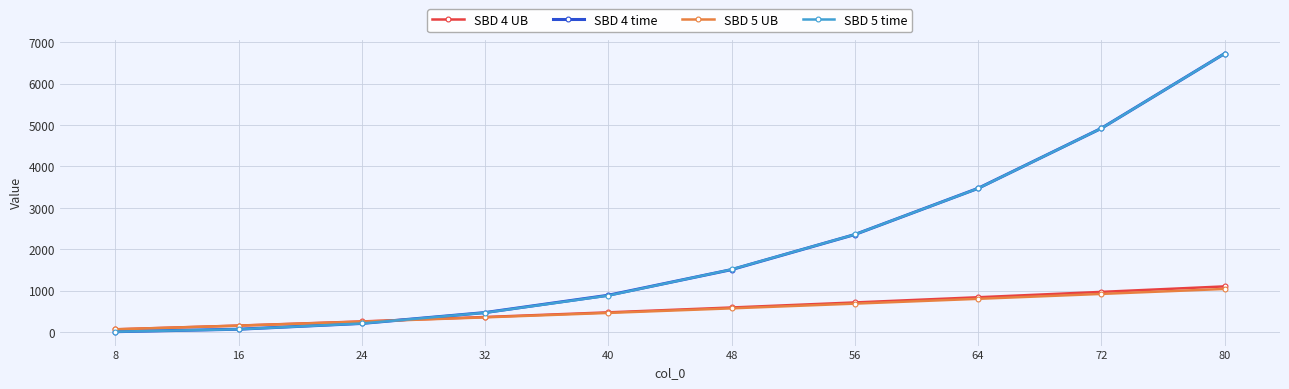

Is it true that SBD 5 UB equals 527.3 at 64?

False